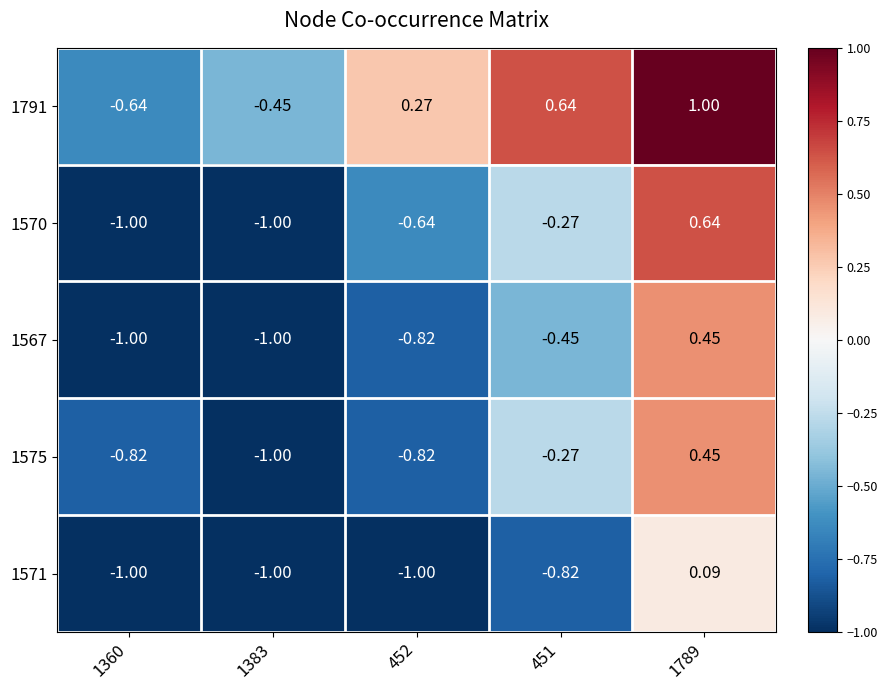

Is the value of 1791 at 1360 greater than the value of 1567 at 451?

No